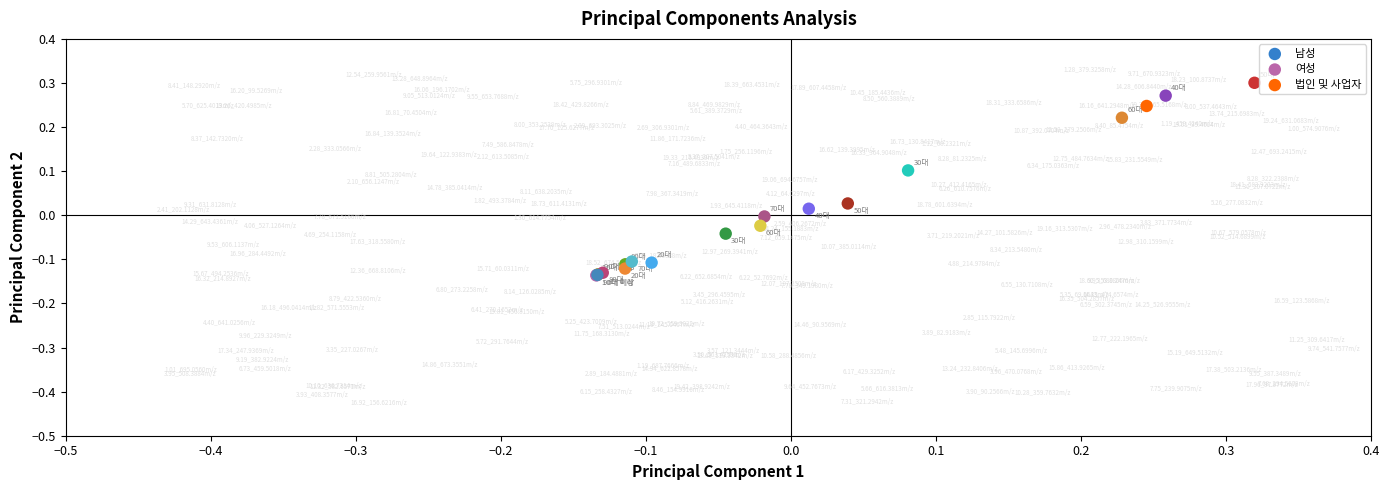

What are all the series names shown in the legend?

남성, 여성, 법인 및 사업자